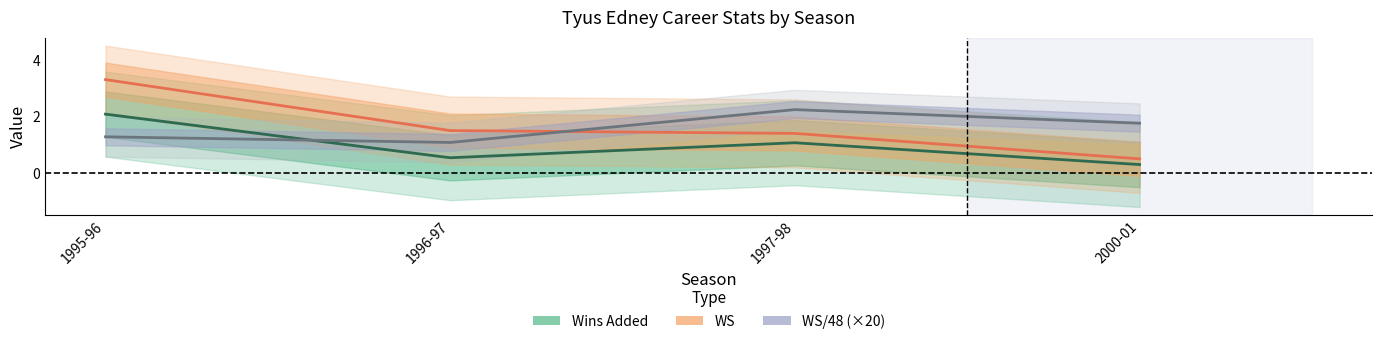

What is the difference between the second highest and minimum values in the Wins Added series?

0.8